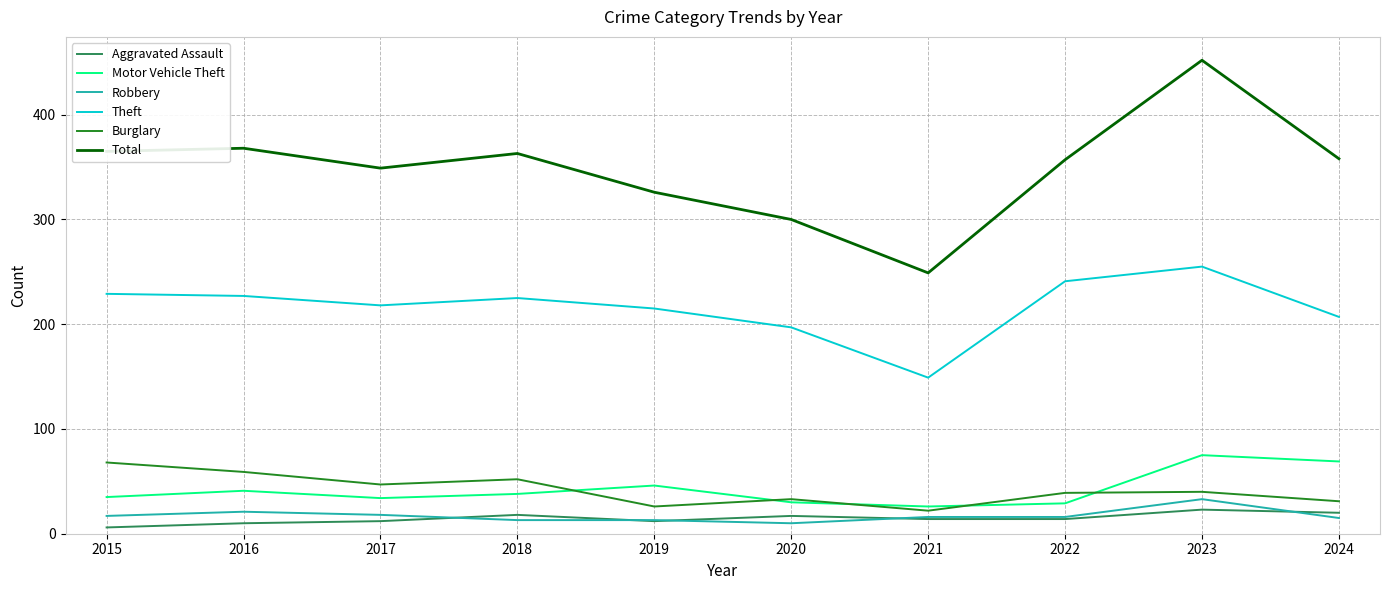

What is the total value across all series at 2020?

587